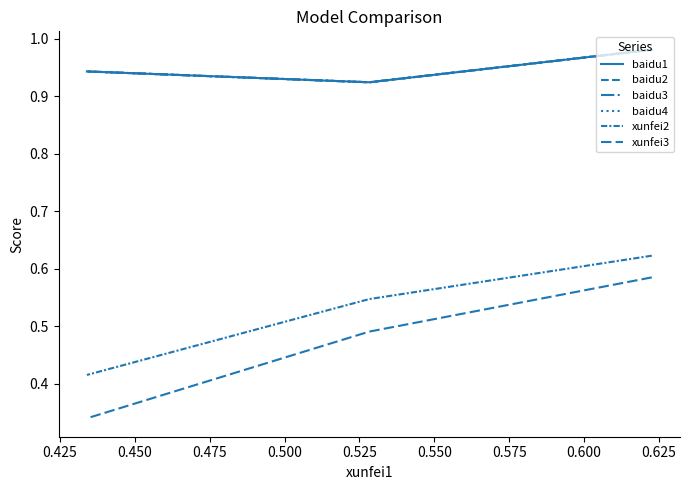

How many lines are shown in the chart?

6